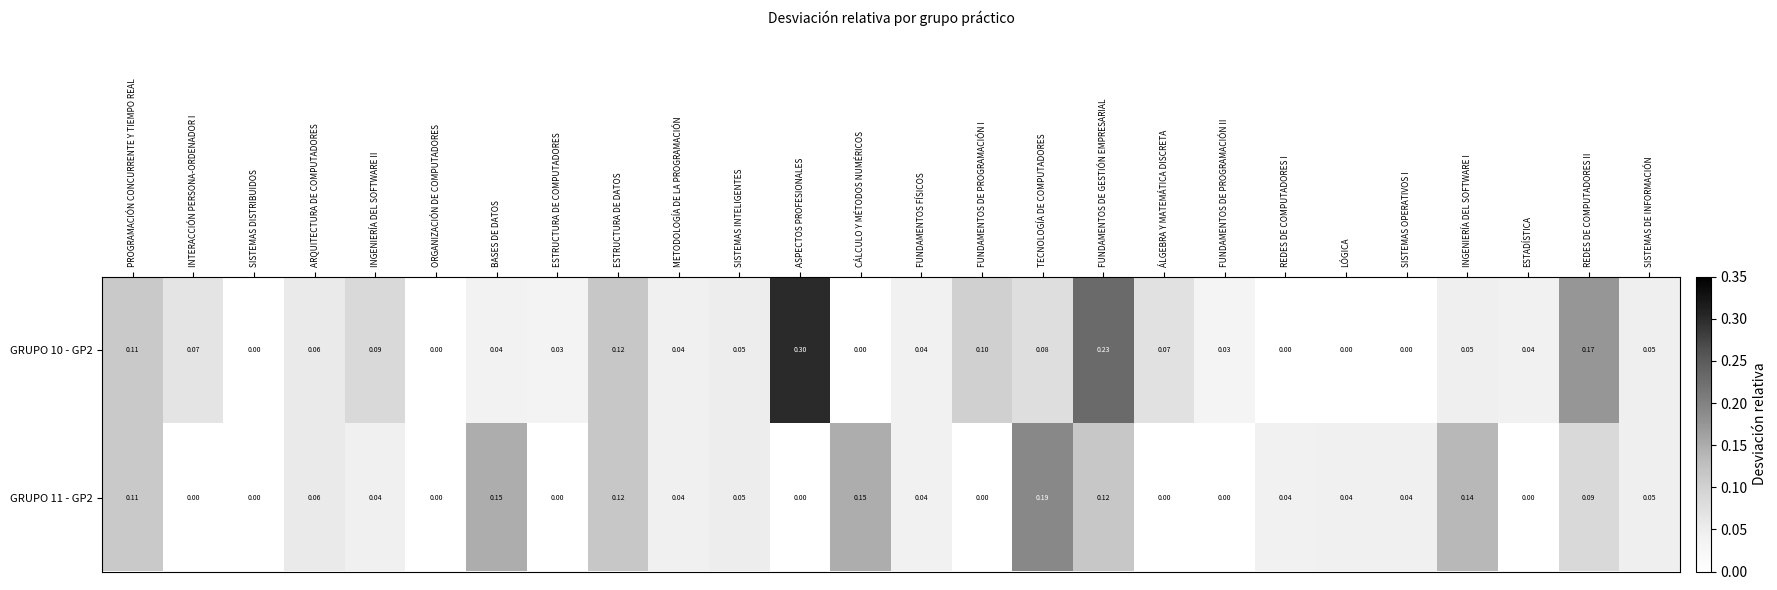

The value of GRUPO 10 - GP2 at SISTEMAS INTELIGENTES is 0.1. True or false?

True